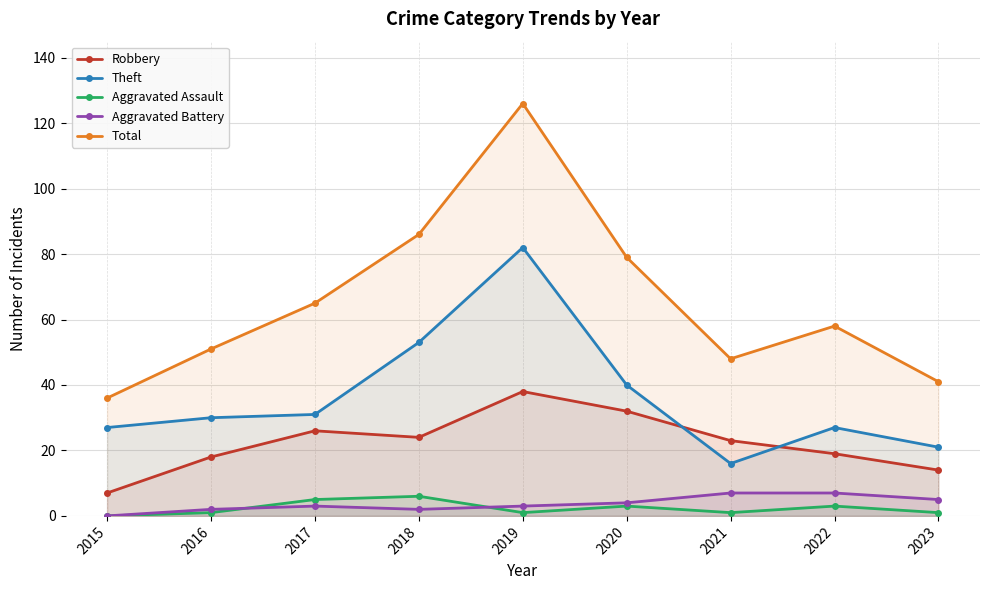

What is the value of the Theft point at the 1st from the left?

27